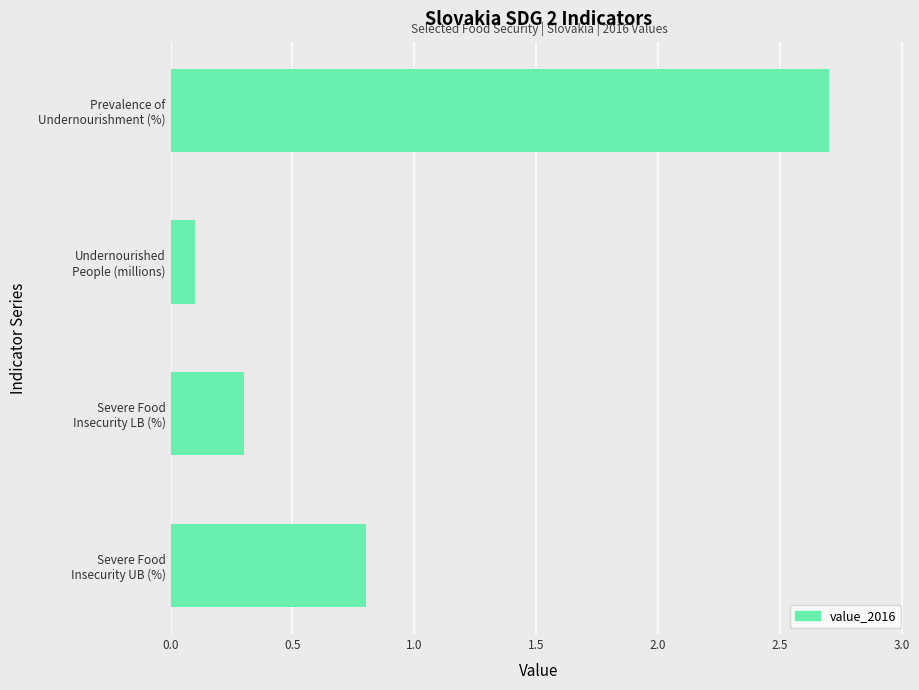

What is the difference between the second highest and second lowest values?

0.5